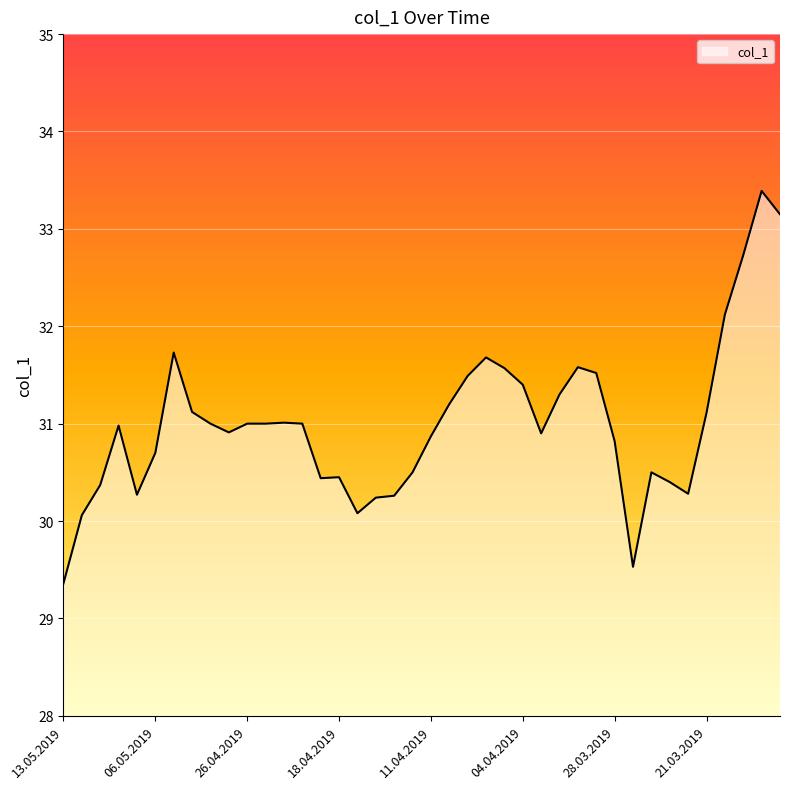

What is the average value?

31.0